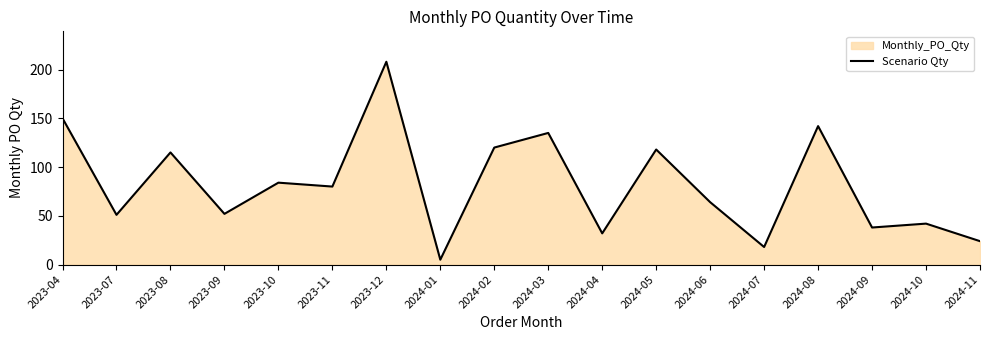

What is the smallest value displayed?

5